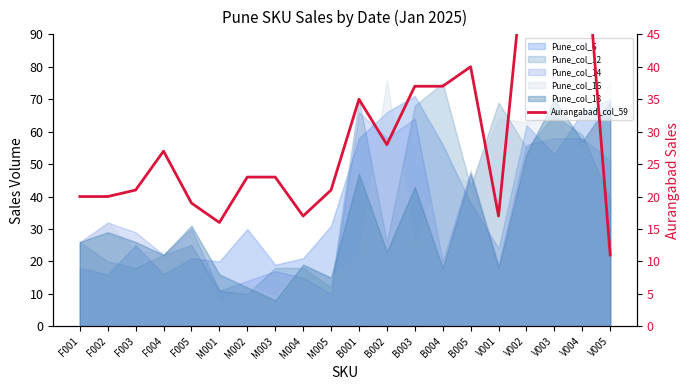

At which category does the data reach its first local valley?

M001